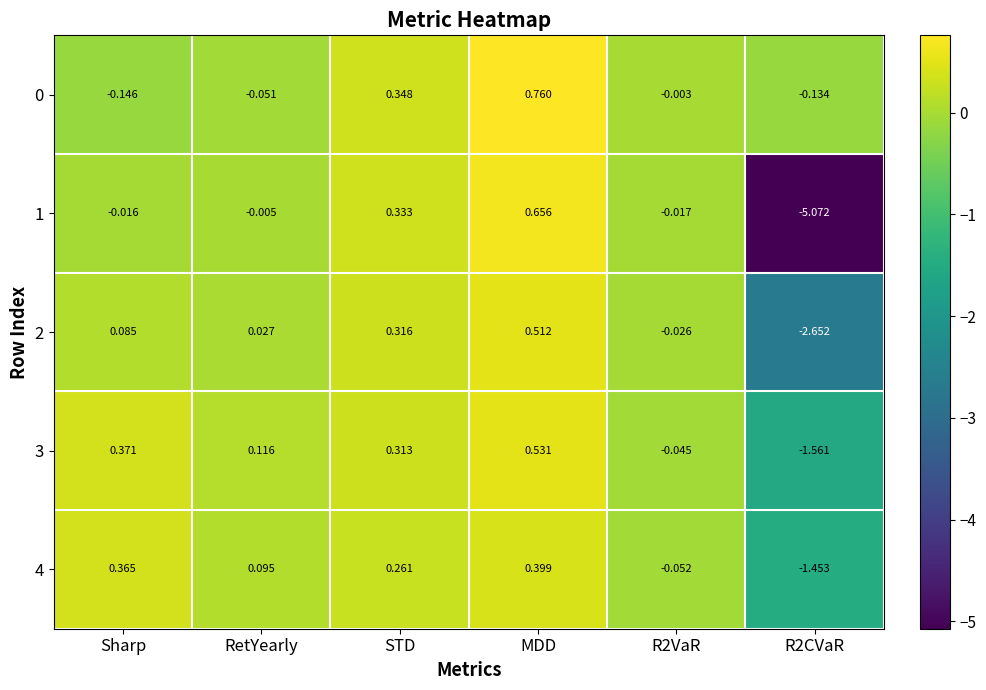

At which label does 0 first exceed 0?

STD